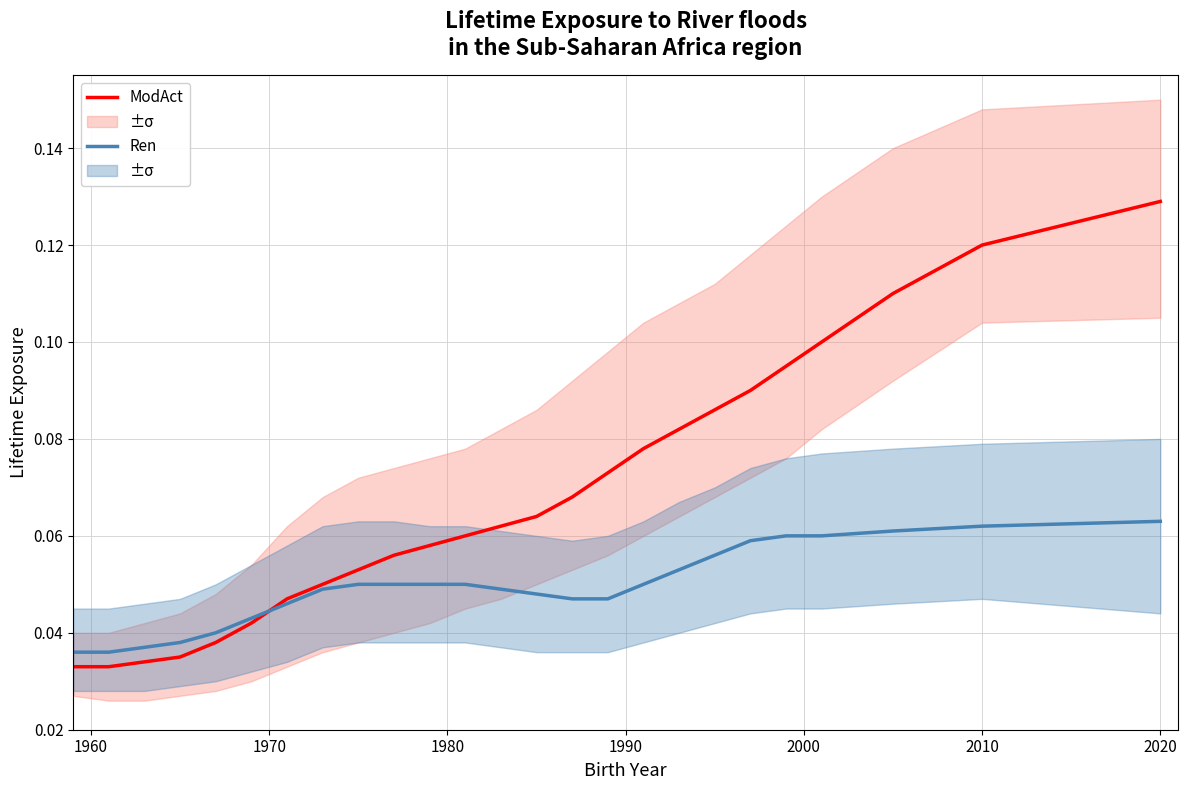

Reading left to right, transcribe all the data shown in this chart.

ModAct: 0.0	0.0	0.0	0.0	0.0	0.0	0.0	0.1	0.1	0.1	0.1	0.1	0.1	0.1	0.1	0.1	0.1	0.1	0.1	0.1	0.1	0.1	0.1	0.1	0.1
Ren: 0.0	0.0	0.0	0.0	0.0	0.0	0.0	0.0	0.1	0.1	0.1	0.1	0.0	0.0	0.0	0.0	0.1	0.1	0.1	0.1	0.1	0.1	0.1	0.1	0.1